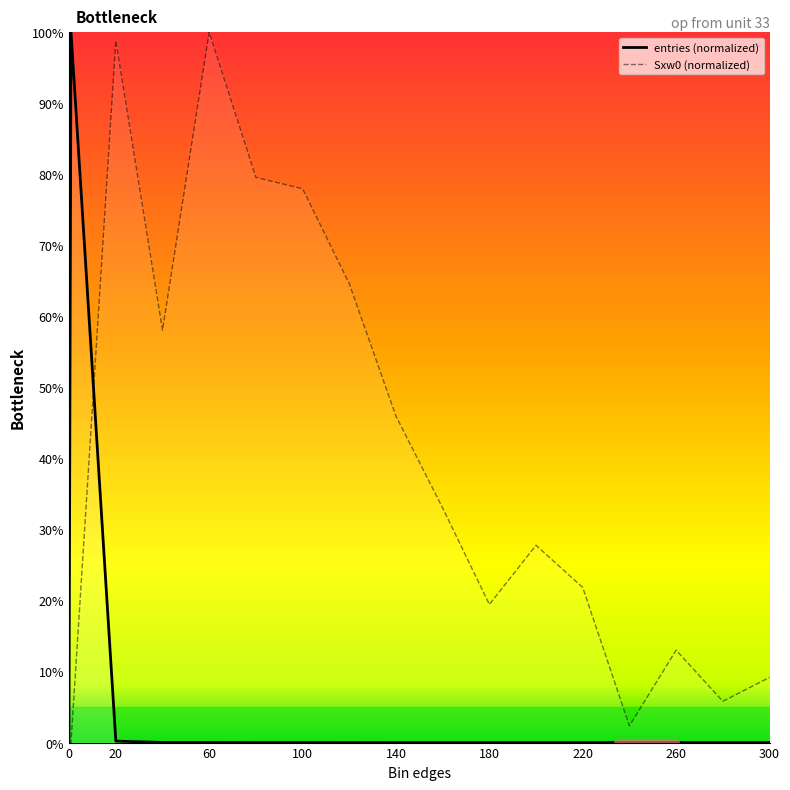

Is this an area chart (filled region under the line)?

No